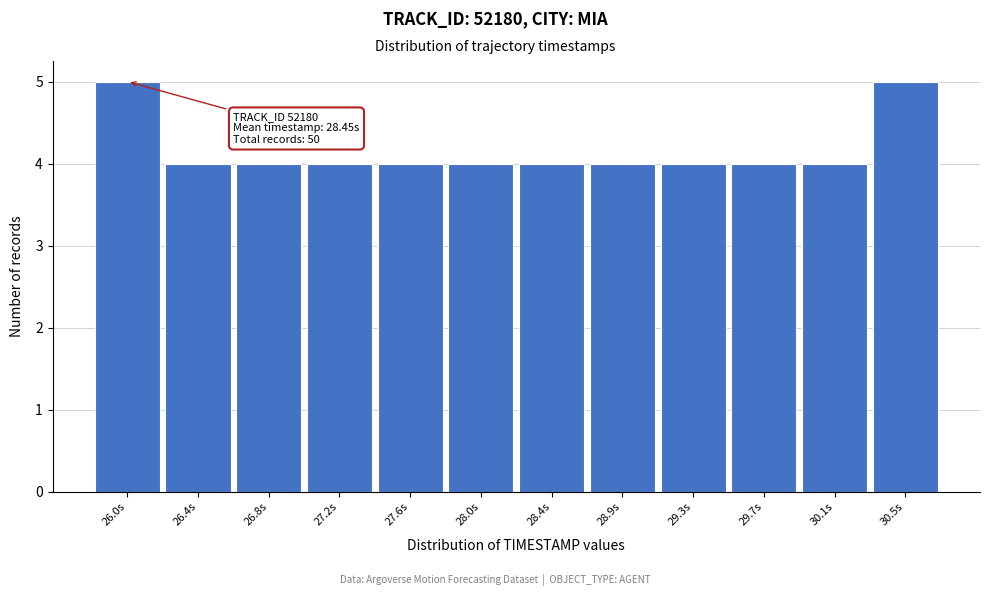

Reading left to right, what are all the values shown in this chart?

5	4	4	4	4	4	4	4	4	4	4	5